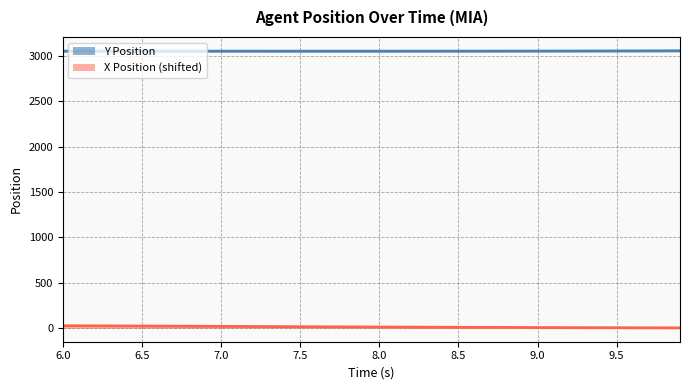

The value of Y Position at 6.6 is 650.1. True or false?

False